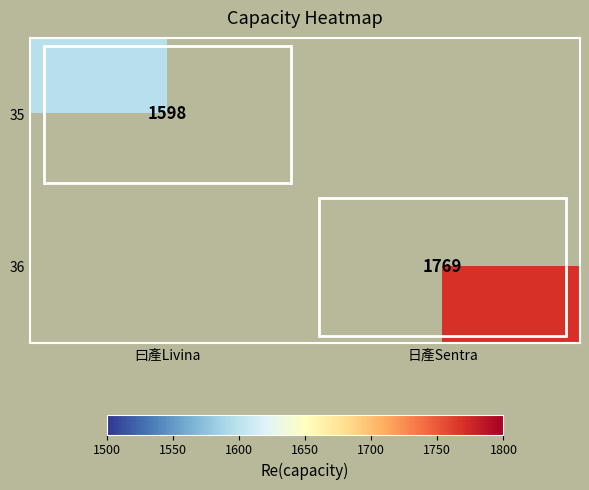

The value of 36 at 日產Sentra is 2540. True or false?

False